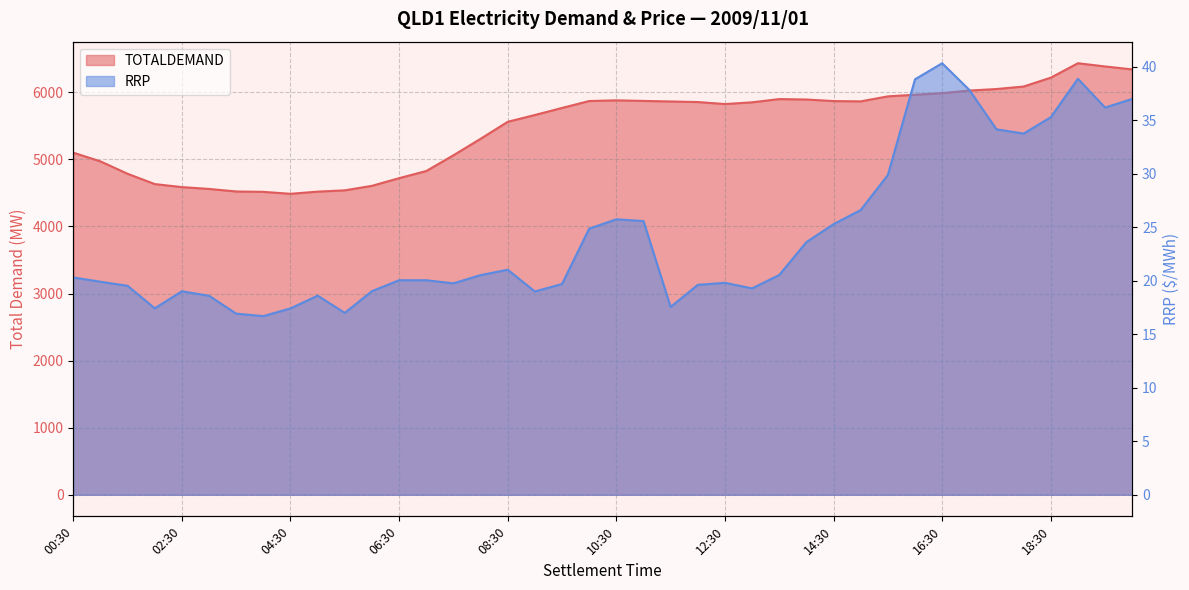

True or false: TOTALDEMAND and RRP intersect in this chart.

False